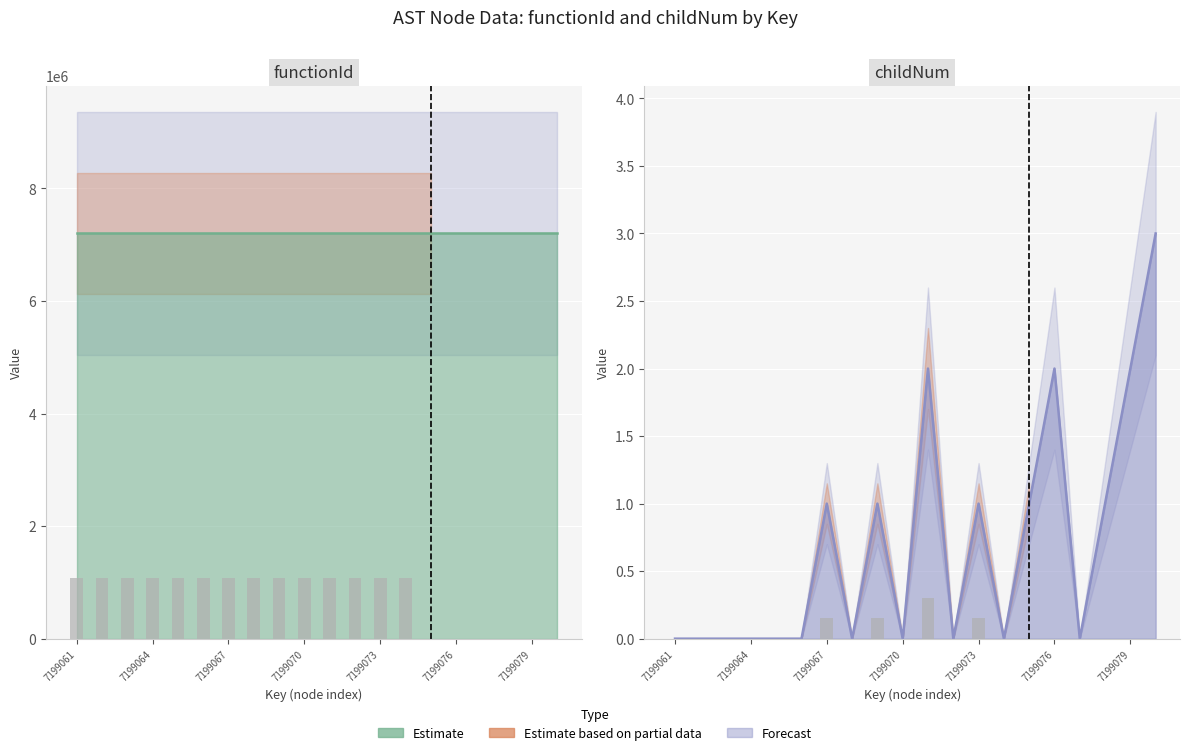

What is the difference between the maximum and second lowest values?

3